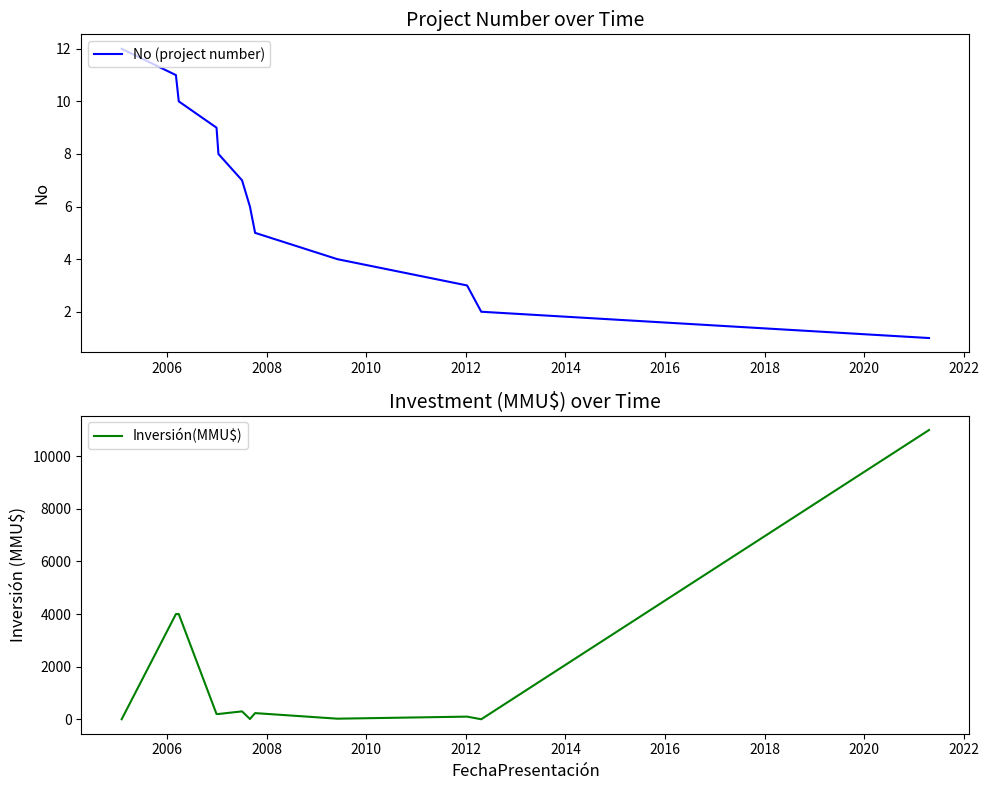

What is the highest value of the No (project number) series?

12